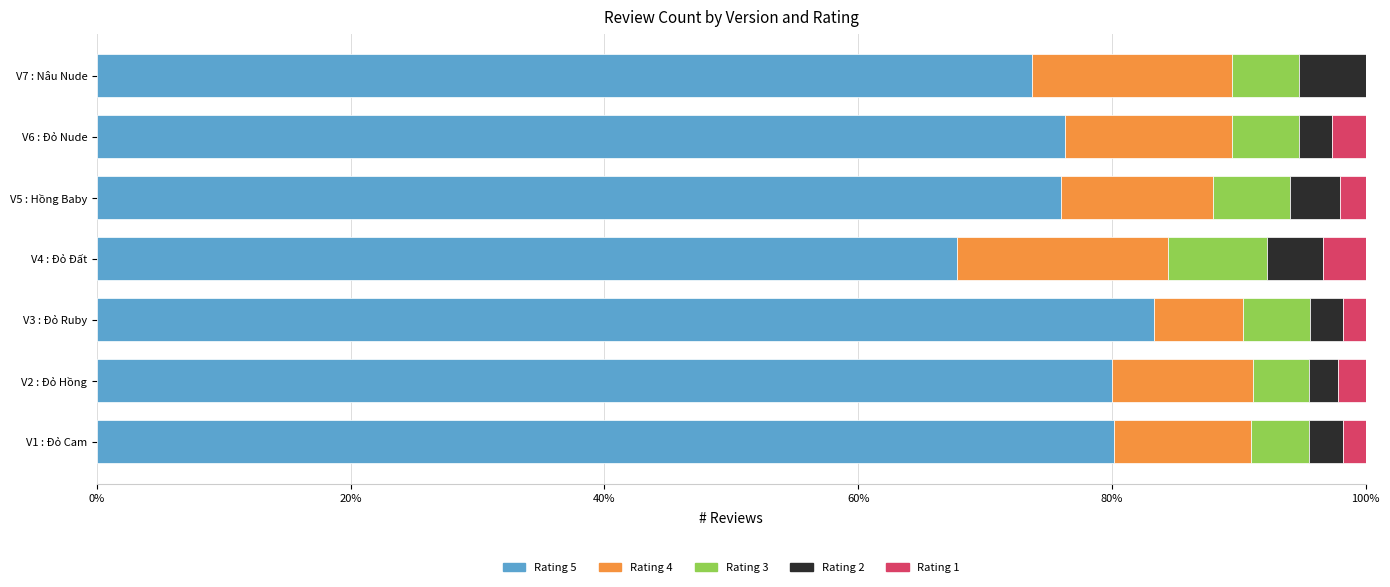

What is the total value across all series at V4 : Đỏ Đất?

100.0